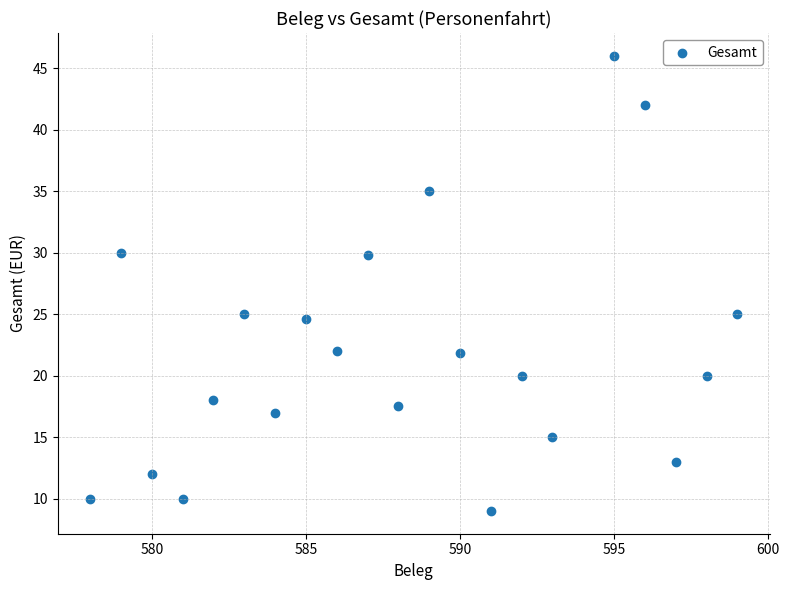

What is the range of X values (max minus min)?

21.0